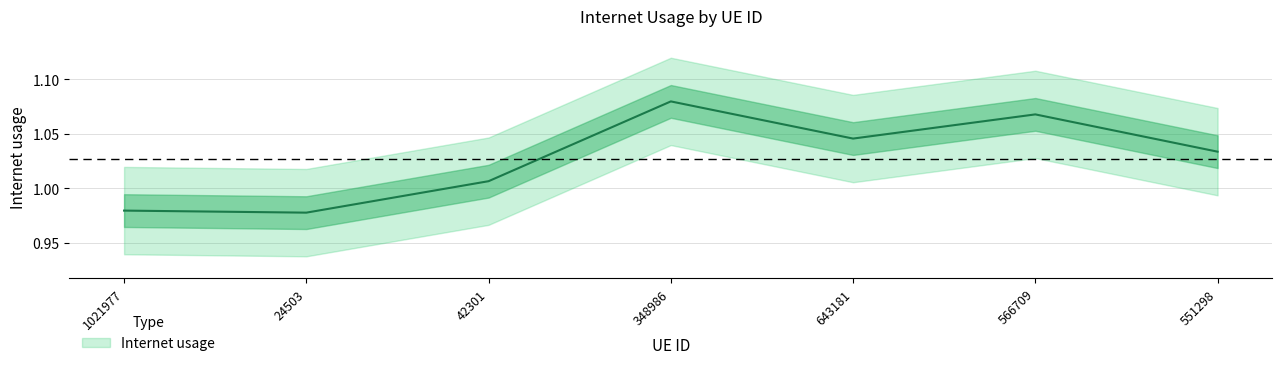

What position from the right is 566709?

2